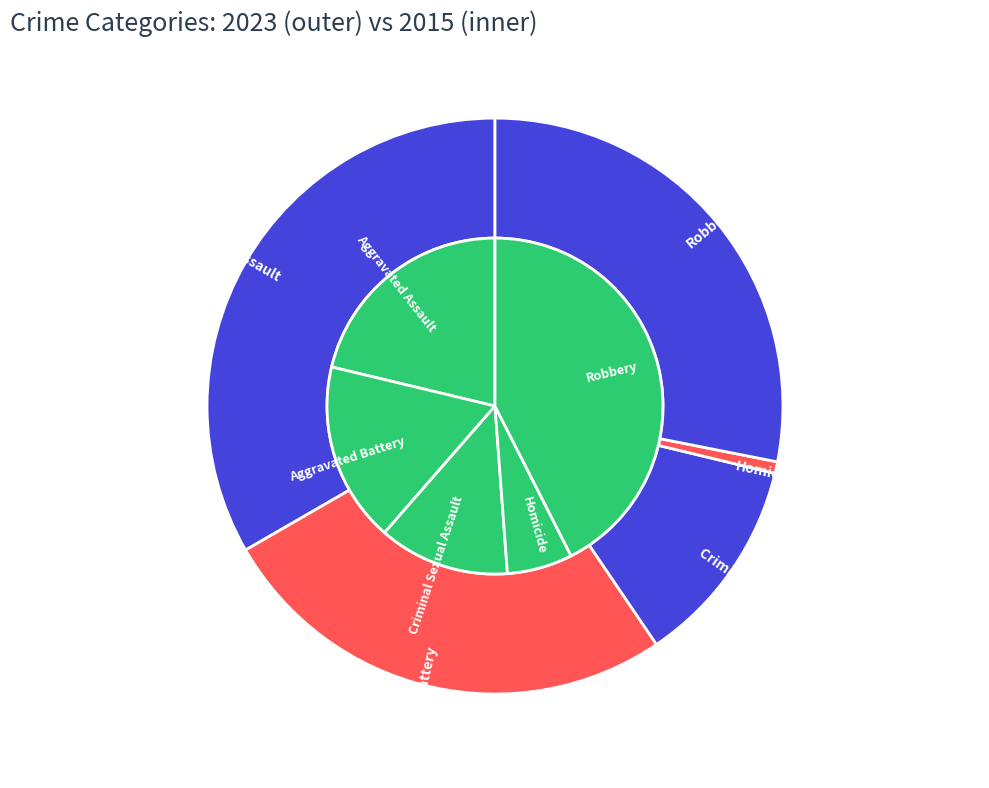

To the nearest percent, what portion does 4 represent?

28%